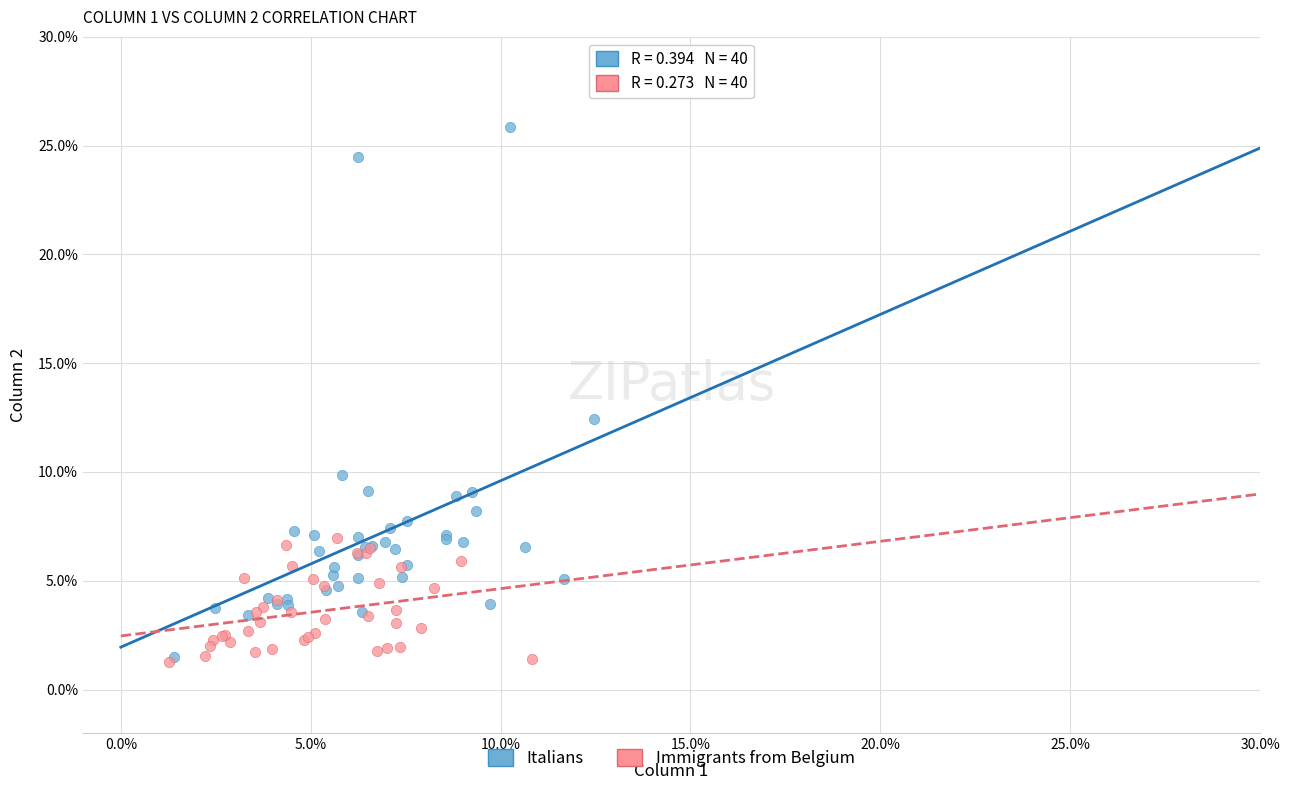

Which series has the largest Y range (max minus min)?

Italians